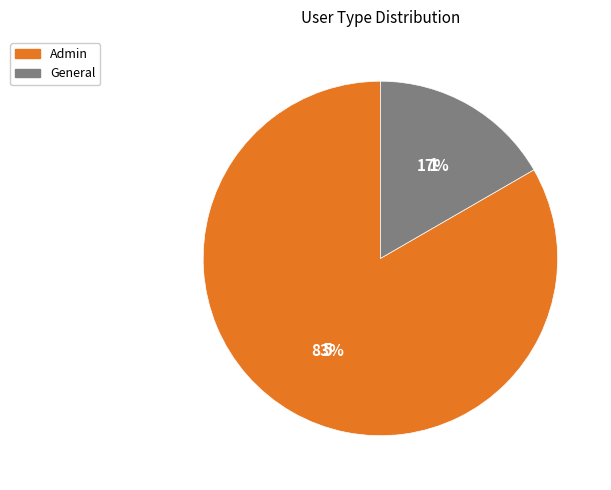

Count the number of slices in the pie.

2